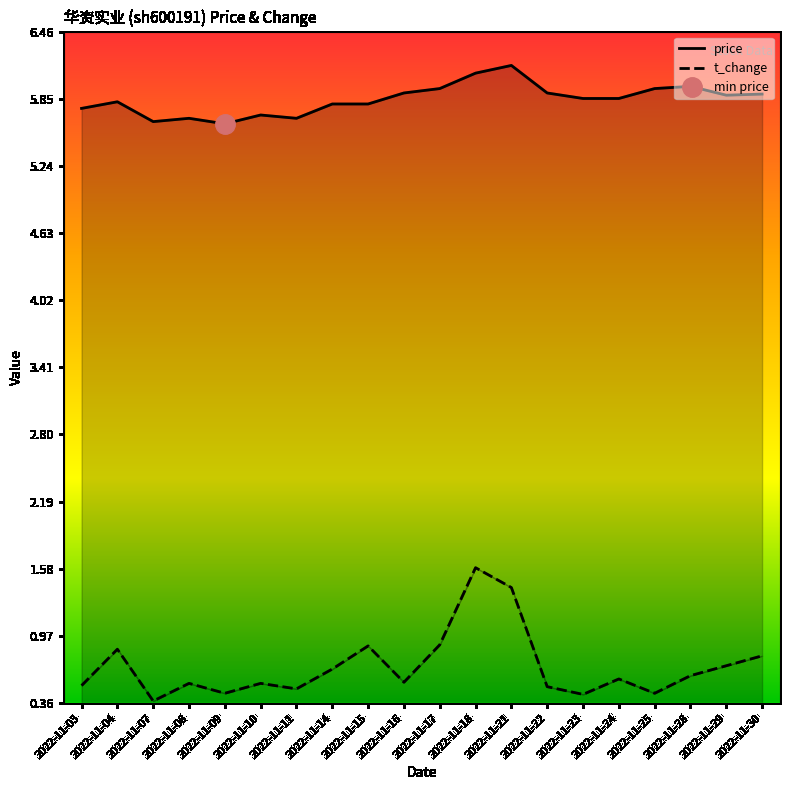

Which has a higher value, 2022-11-07 or 2022-11-25?

2022-11-25